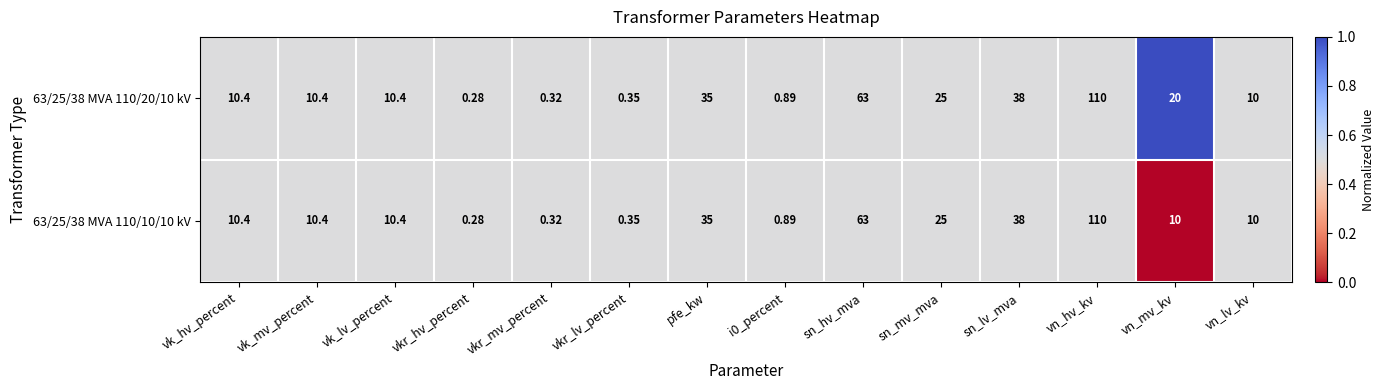

How many values in the 63/25/38 MVA 110/10/10 kV series are below 10?

4